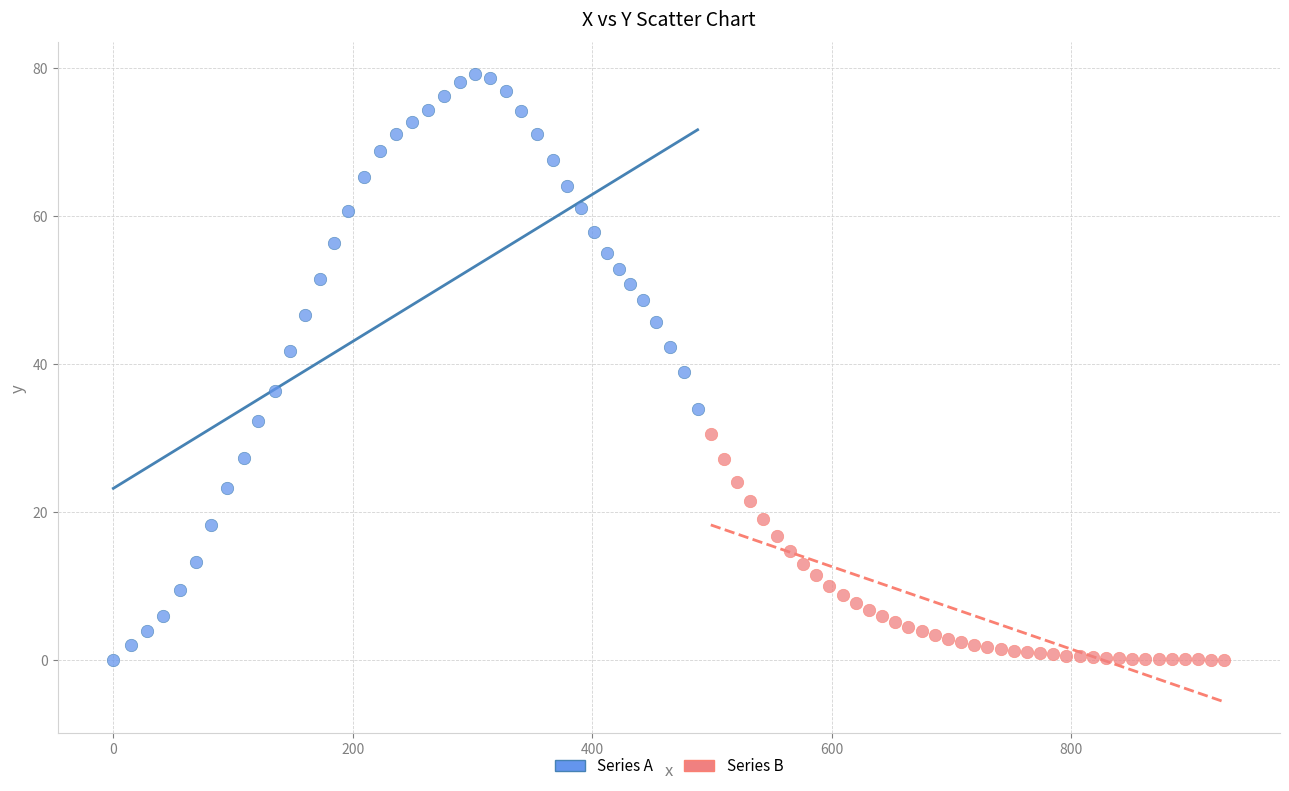

Which series has the widest spread of Y values?

Series A